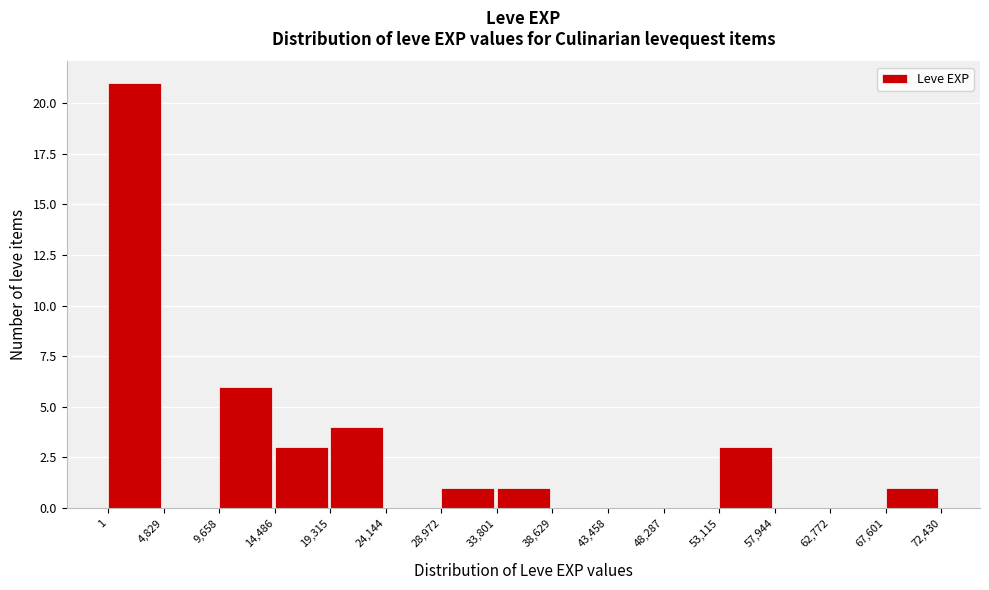

How tall is the bar that spans 53,115 to 57,944 on the x-axis? The values are not printed on the chart, so give them approximately, as read against the axis.

3